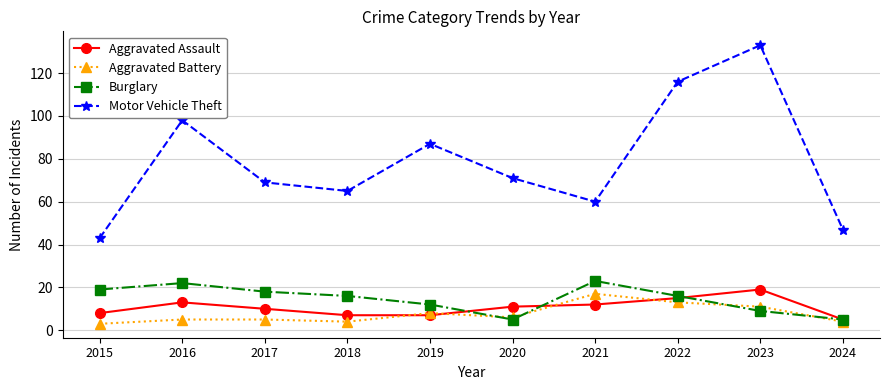

At which category does Aggravated Assault reach its first local peak?

2016